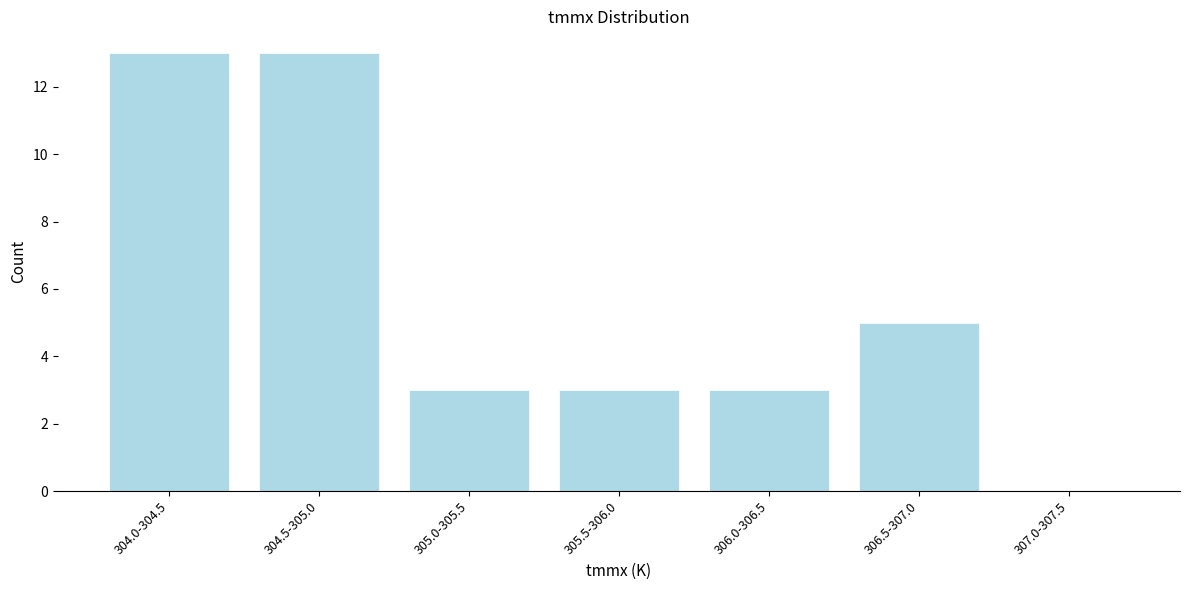

Reading left to right, list all the values displayed in this chart.

304.0-304.5=13	304.5-305.0=13	305.0-305.5=3	305.5-306.0=3	306.0-306.5=3	306.5-307.0=5	307.0-307.5=0